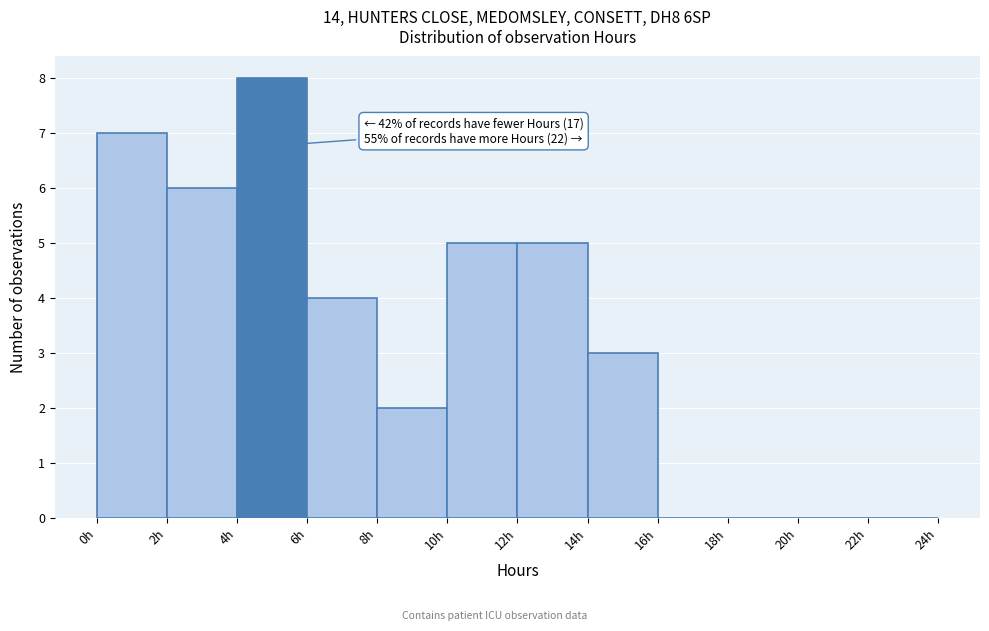

Over which range of the x-axis is the bar tallest?

4 to 6